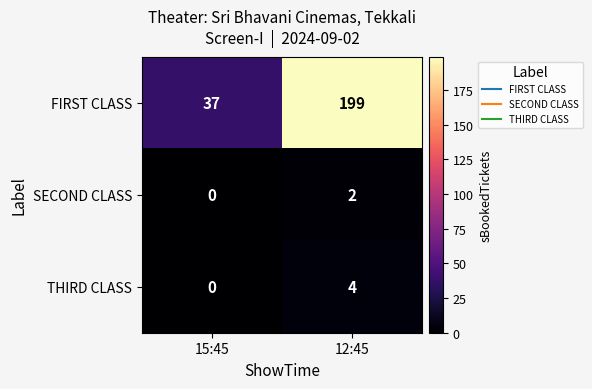

Is it true that THIRD CLASS equals 4 at 12:45?

True